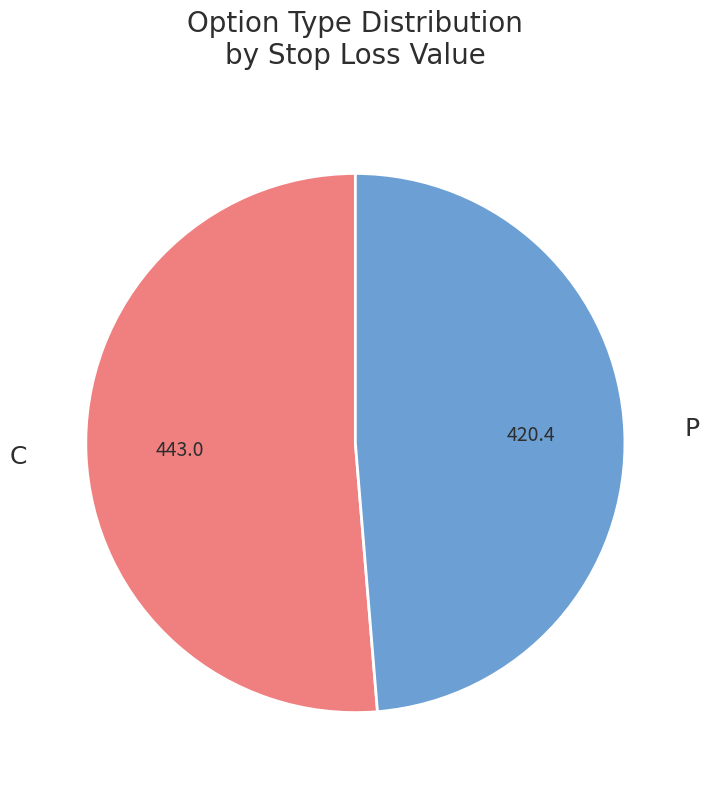

Is there any slice that represents more than half of the pie?

Yes